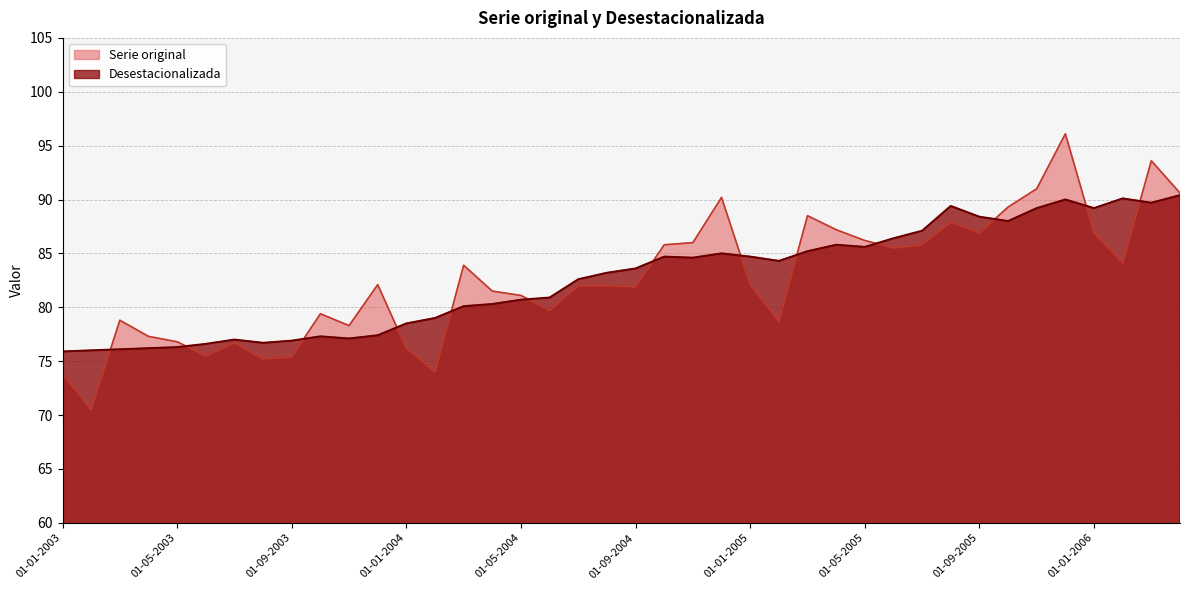

What is the sum of all Desestacionalizada values?

3306.2